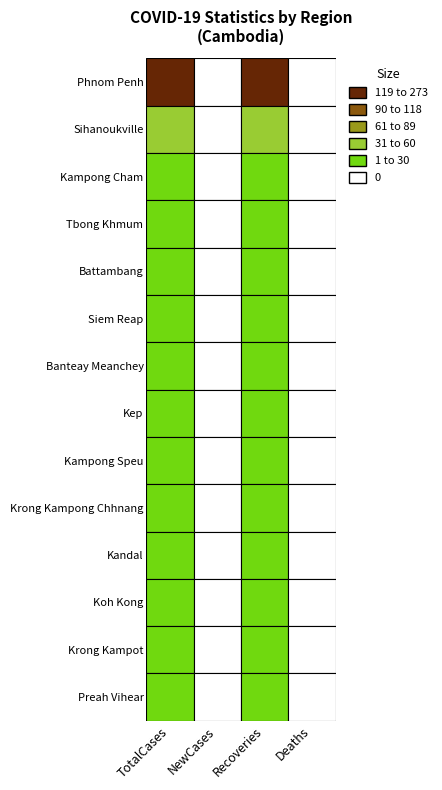

Is it true that NewCases equals 0 at Krong Kampot?

True